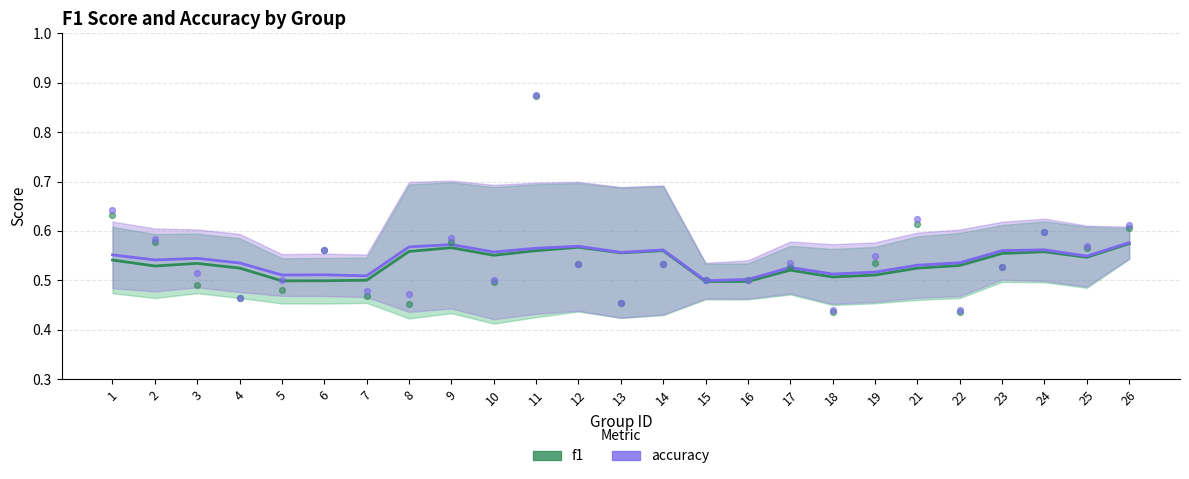

What are all the series names shown in the legend?

f1, accuracy